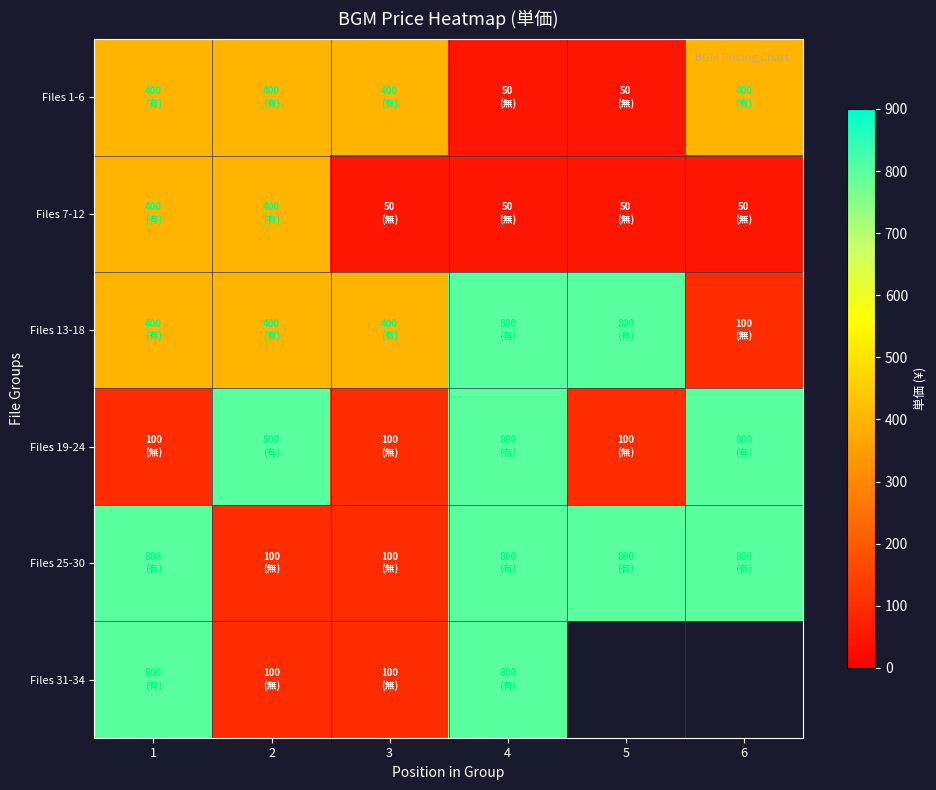

Rank the series by their maximum value, from highest to lowest.

Files 13-18, Files 19-24, Files 25-30, Files 31-34, Files 1-6, Files 7-12